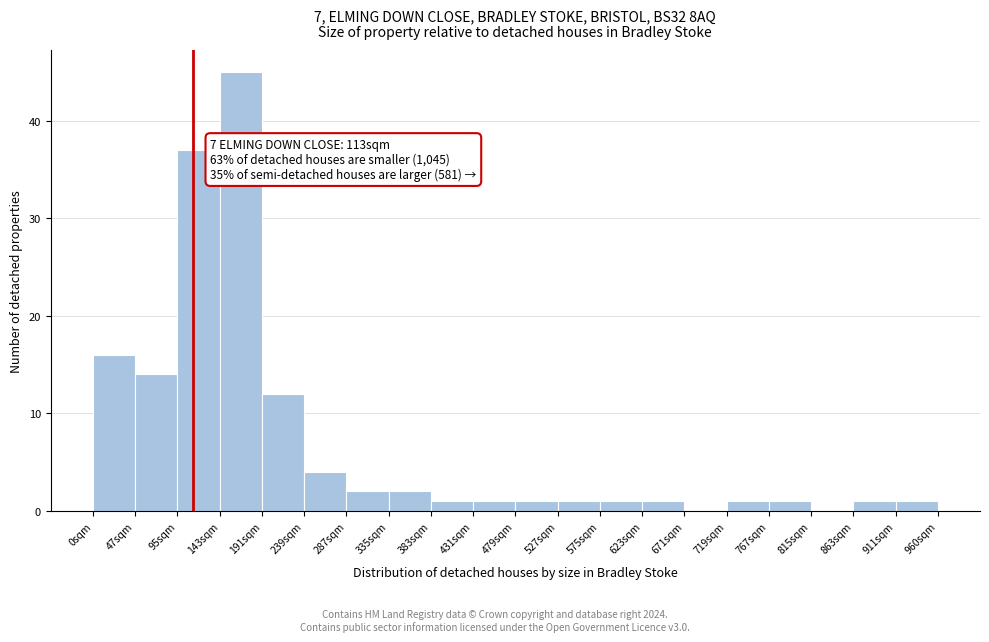

Which range on the x-axis has the tallest bar?

145 to 190